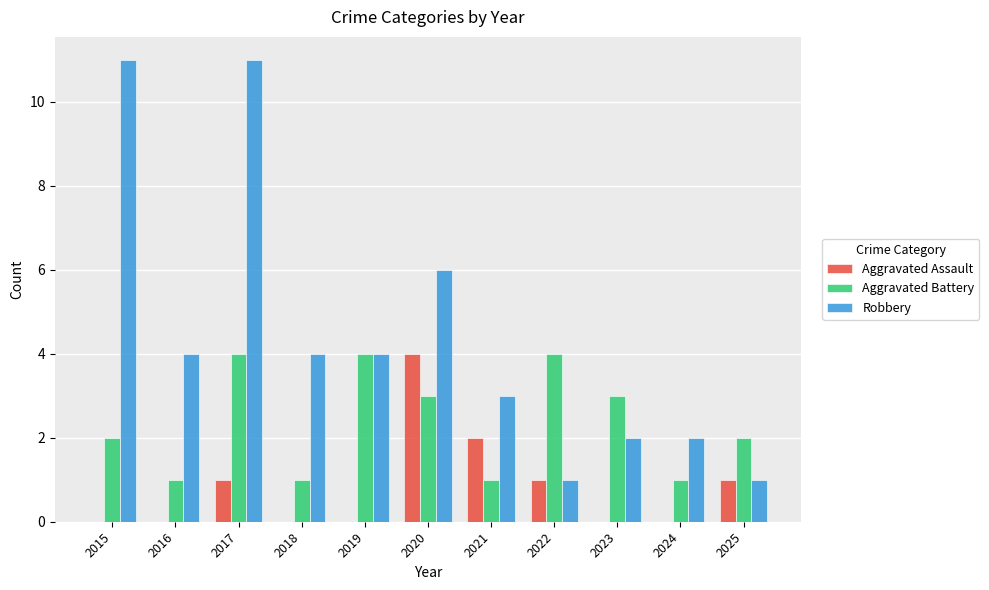

What is the average value of the Robbery series?

4